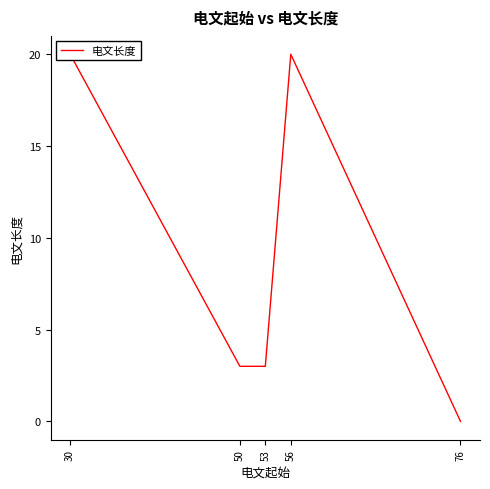

How many distinct data groups are displayed?

1